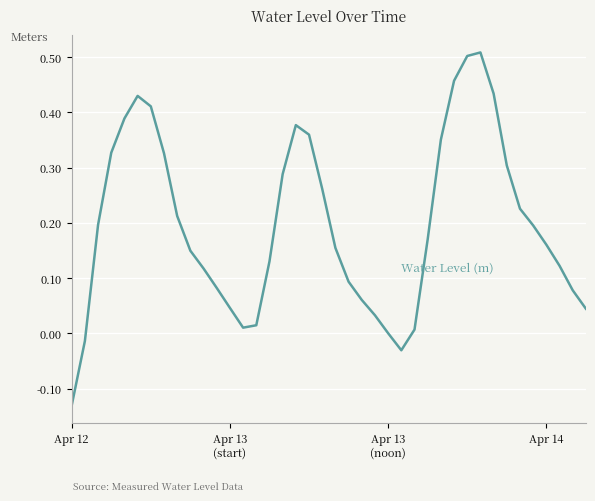

What is the difference between the maximum and minimum values?

0.6